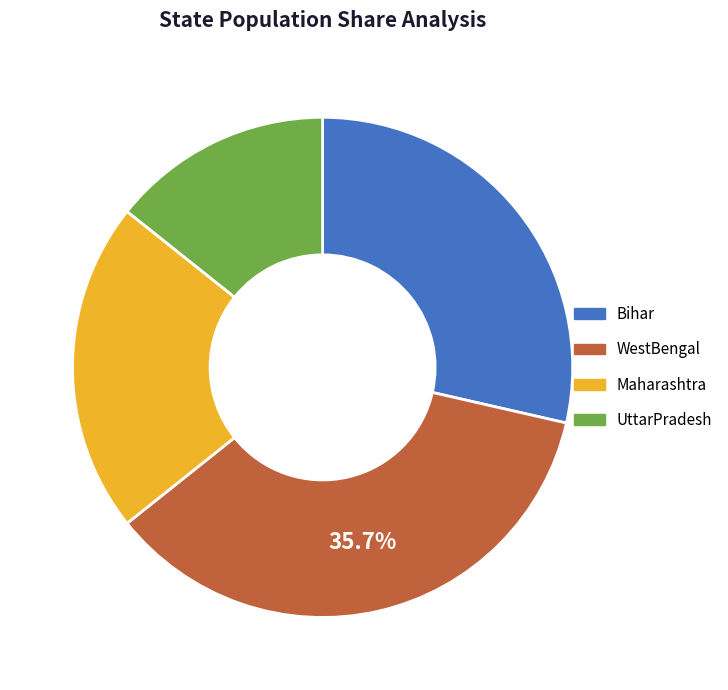

The Bihar slice represents 39% of the pie. True or false?

False